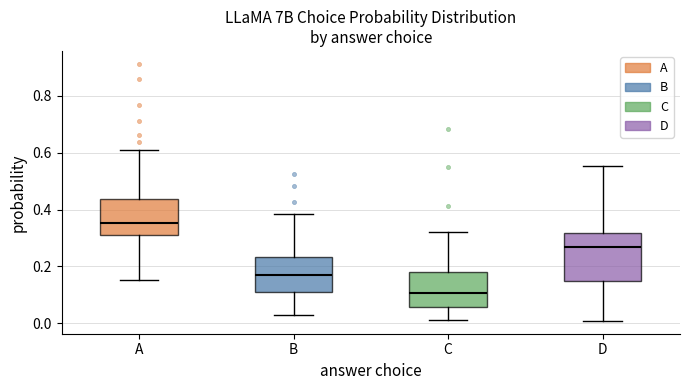

Comparing the boxes themselves (not the whiskers), which one is the tallest?

D